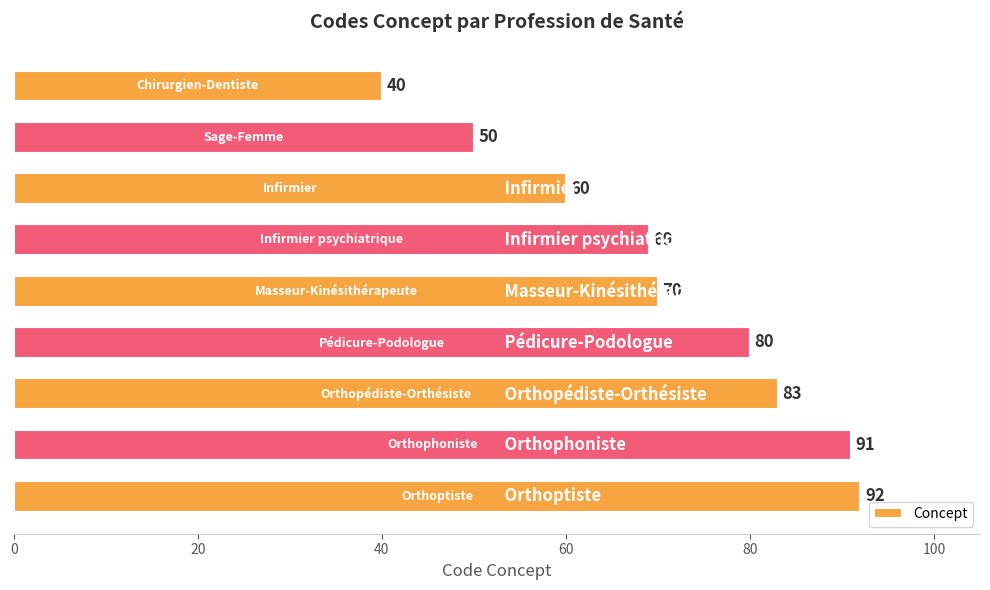

What is the average value?

71